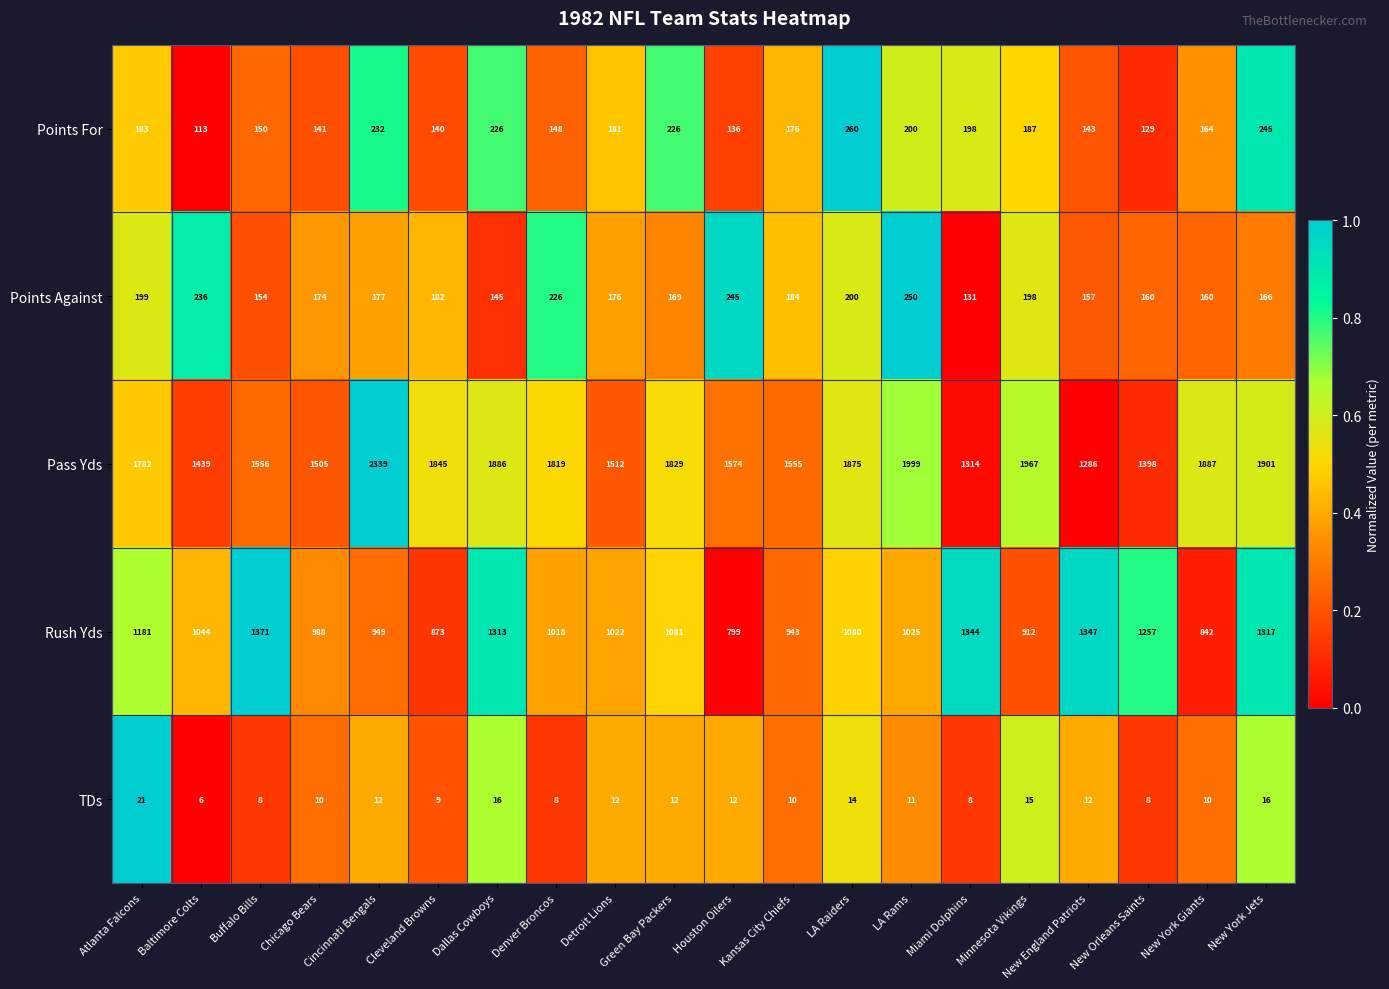

Count the number of data series in this chart.

5